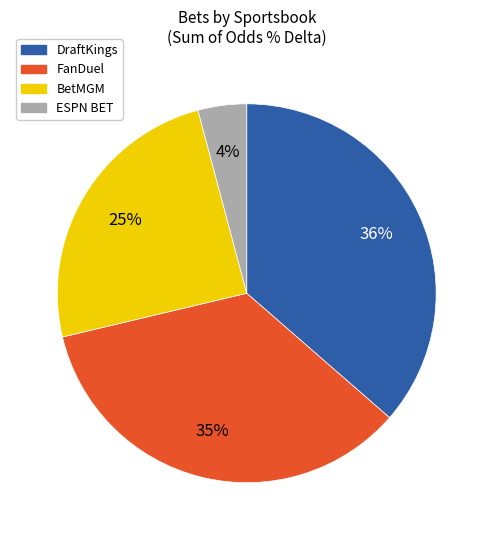

Approximately how many times larger is the value at FanDuel compared to DraftKings?

1.0